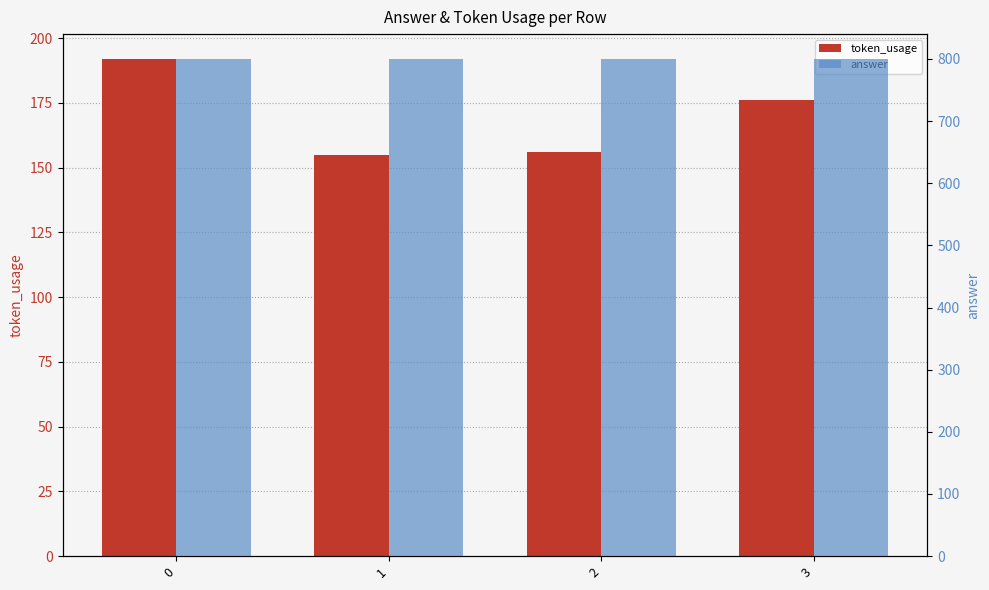

What is the value of the answer bar at the 2nd from the left?

800